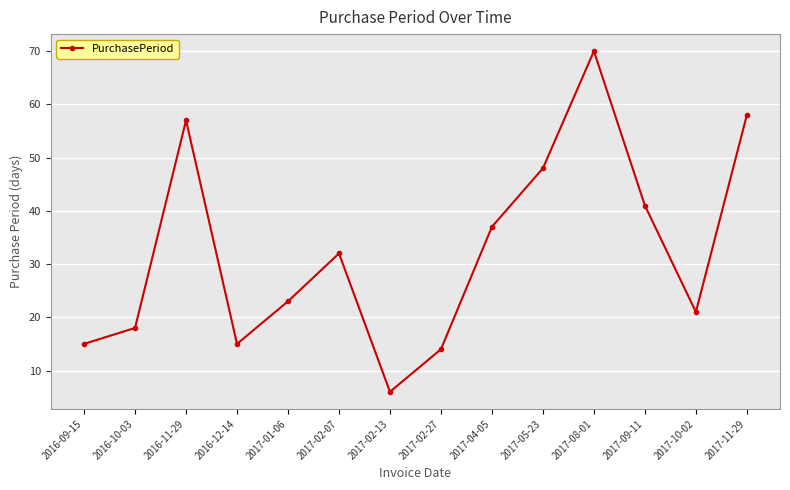

Is this an area chart (filled region under the line)?

No